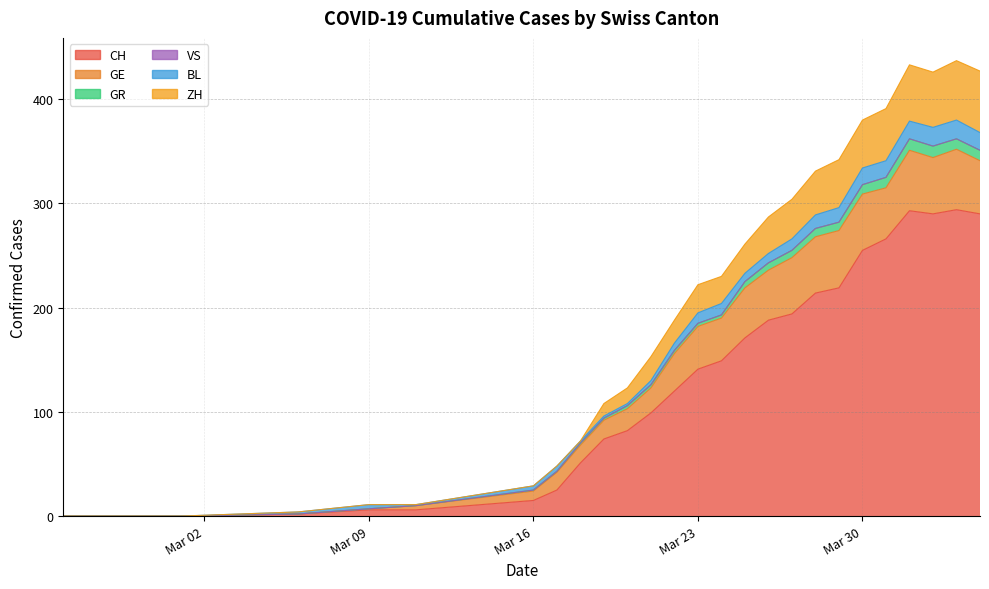

How many distinct data groups are displayed?

6